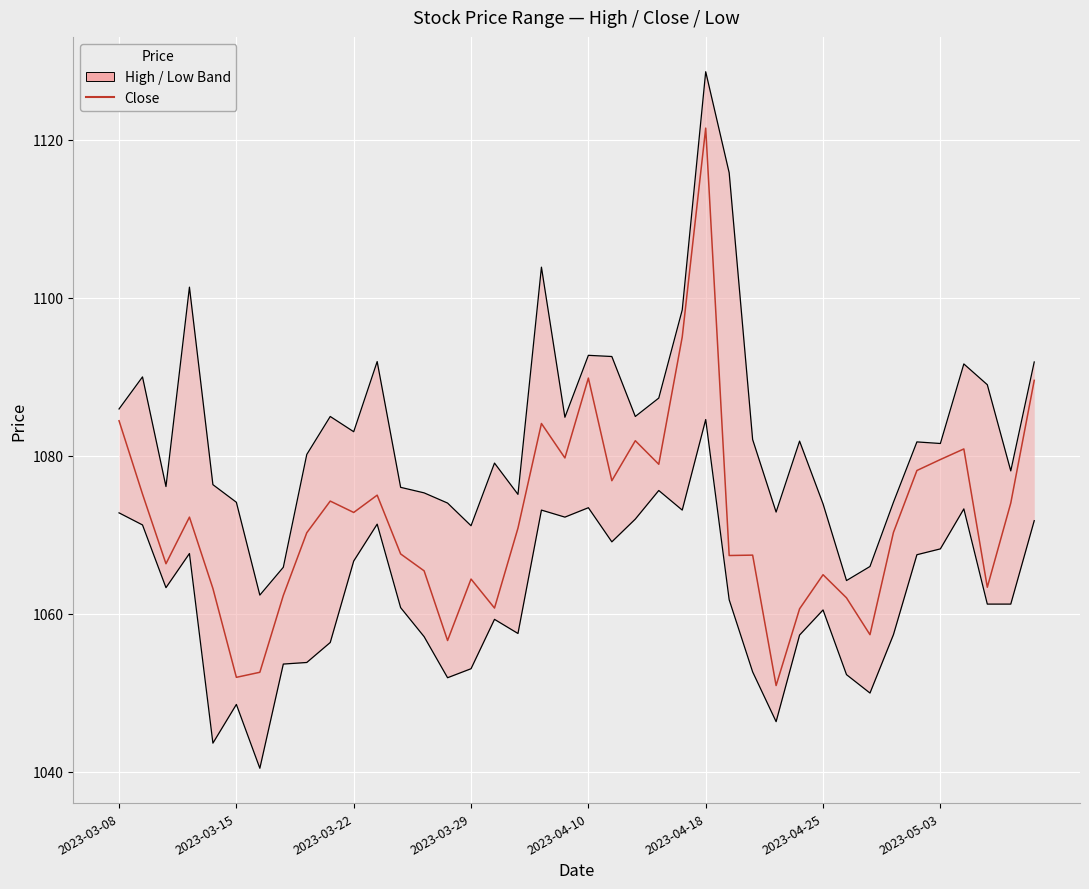

What is the change in value from 17 to 19?

+8.9